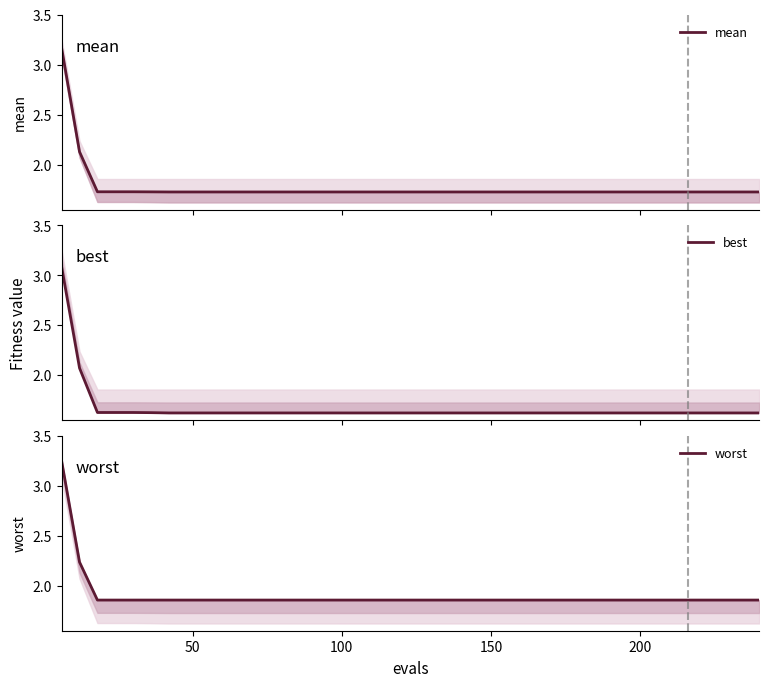

At which label is mean closest to 2?

50